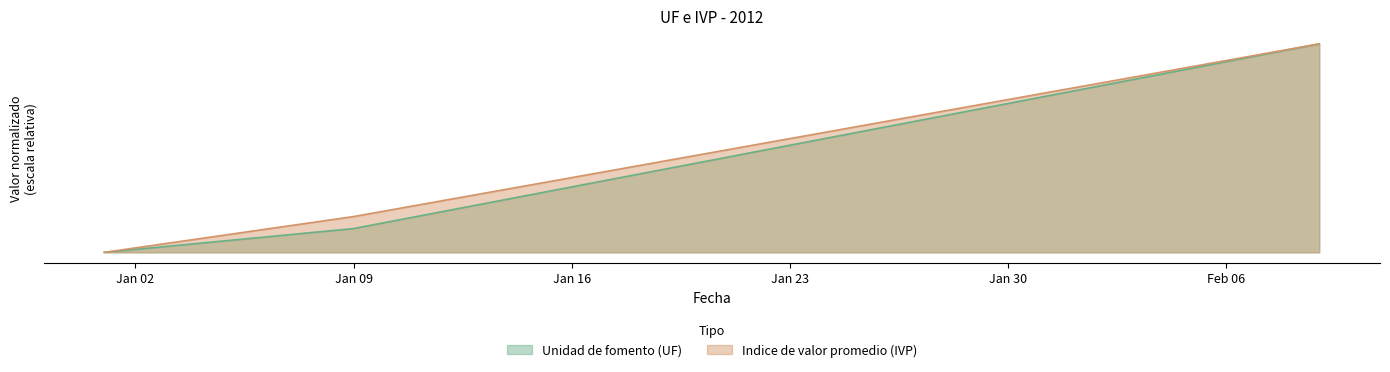

True or false: Indice de valor promedio (IVP) has more than 0 points higher than both neighbors.

False